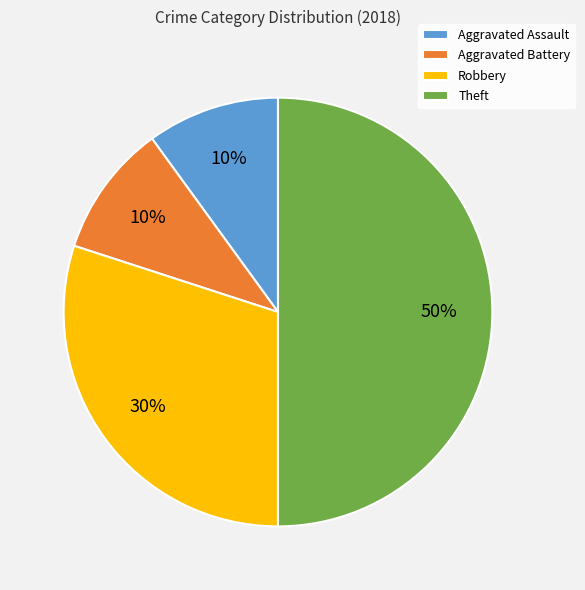

Combined, do Aggravated Assault and Aggravated Battery account for over 50%?

No